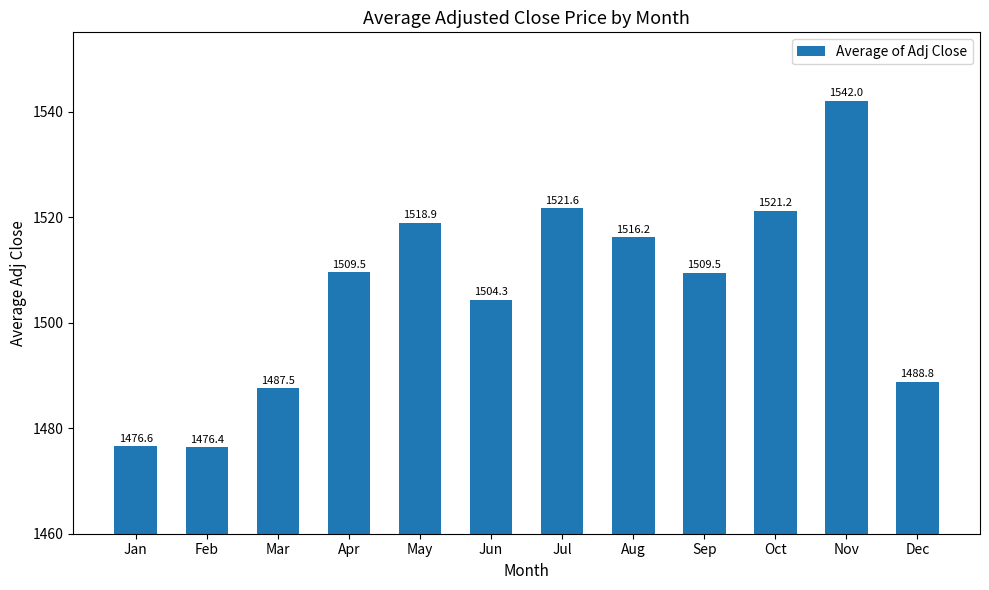

Which has a higher value, Aug or May?

May